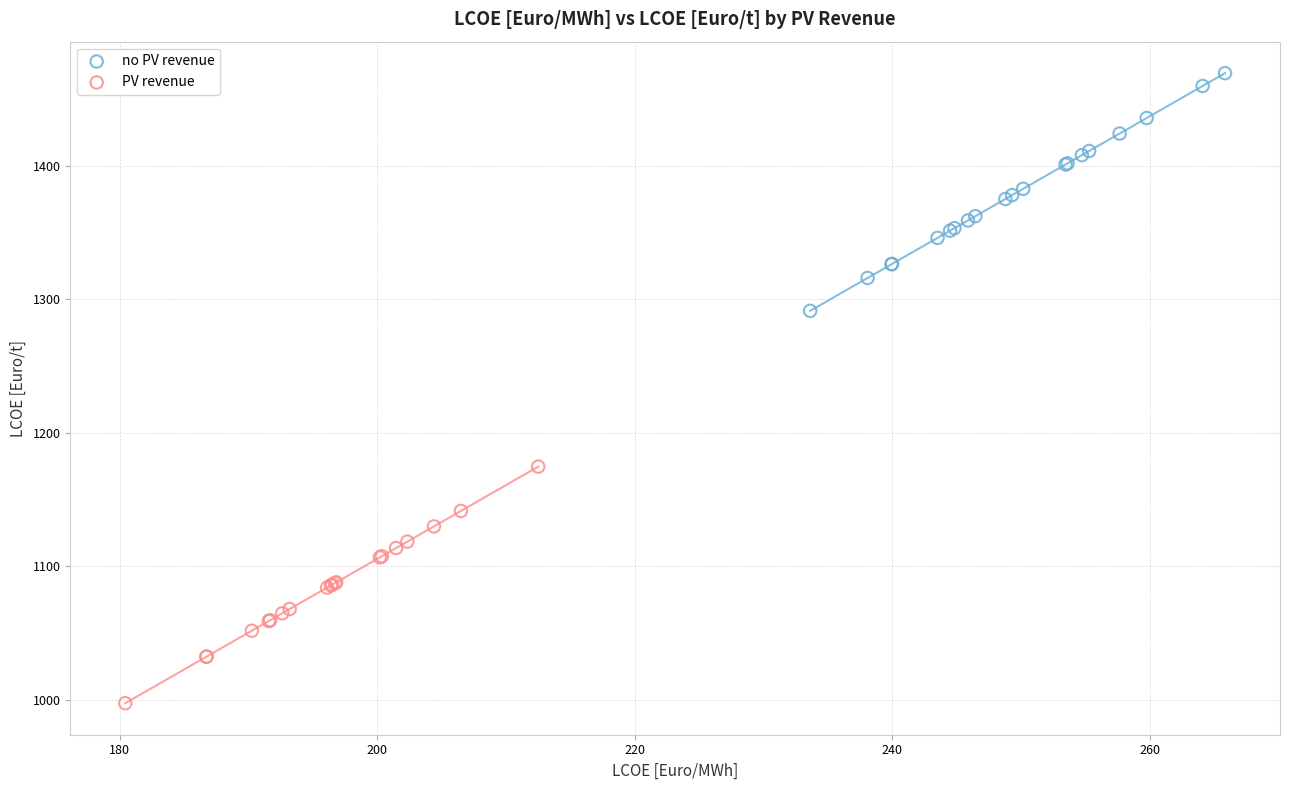

Which series contains the lowest Y value?

PV revenue